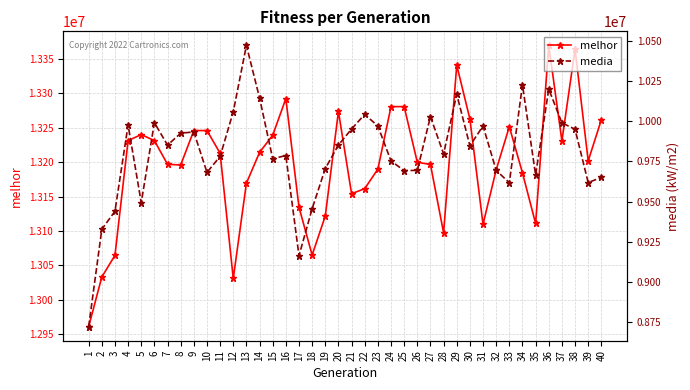

True or false: melhor and media cross at least once.

False